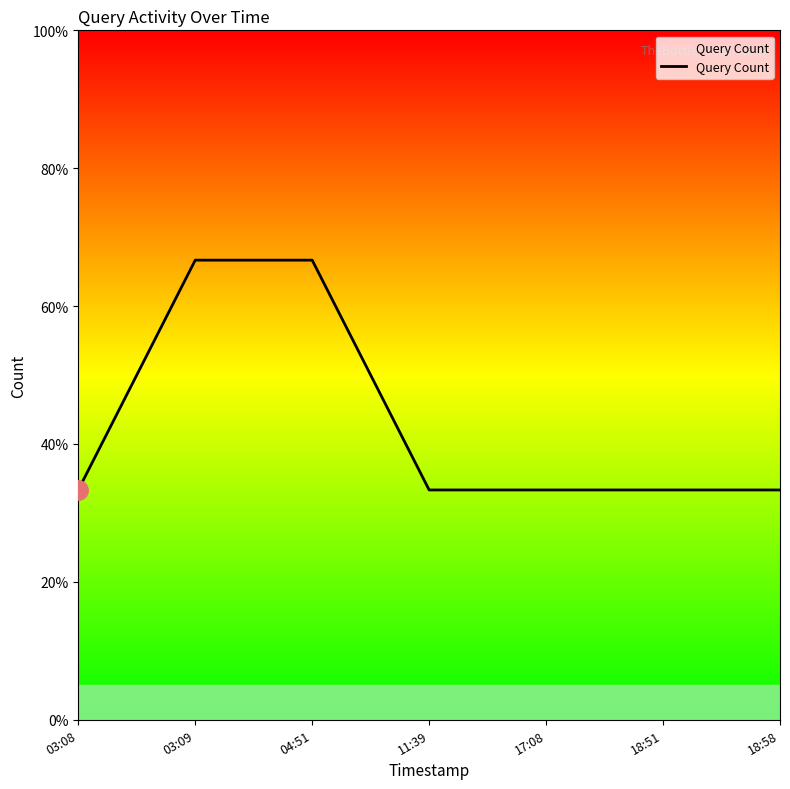

Does the chart display data point markers on the line(s)?

No